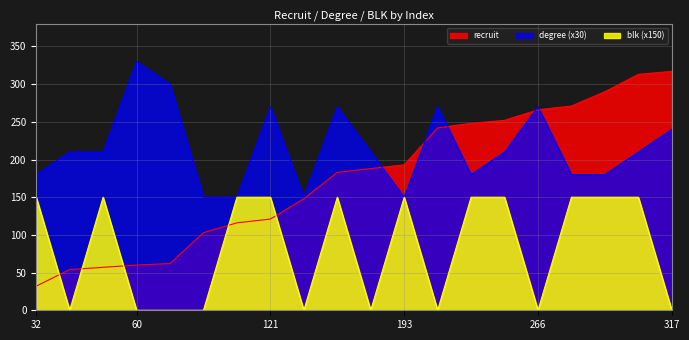

Which series has the largest total across all categories?

degree (x30)